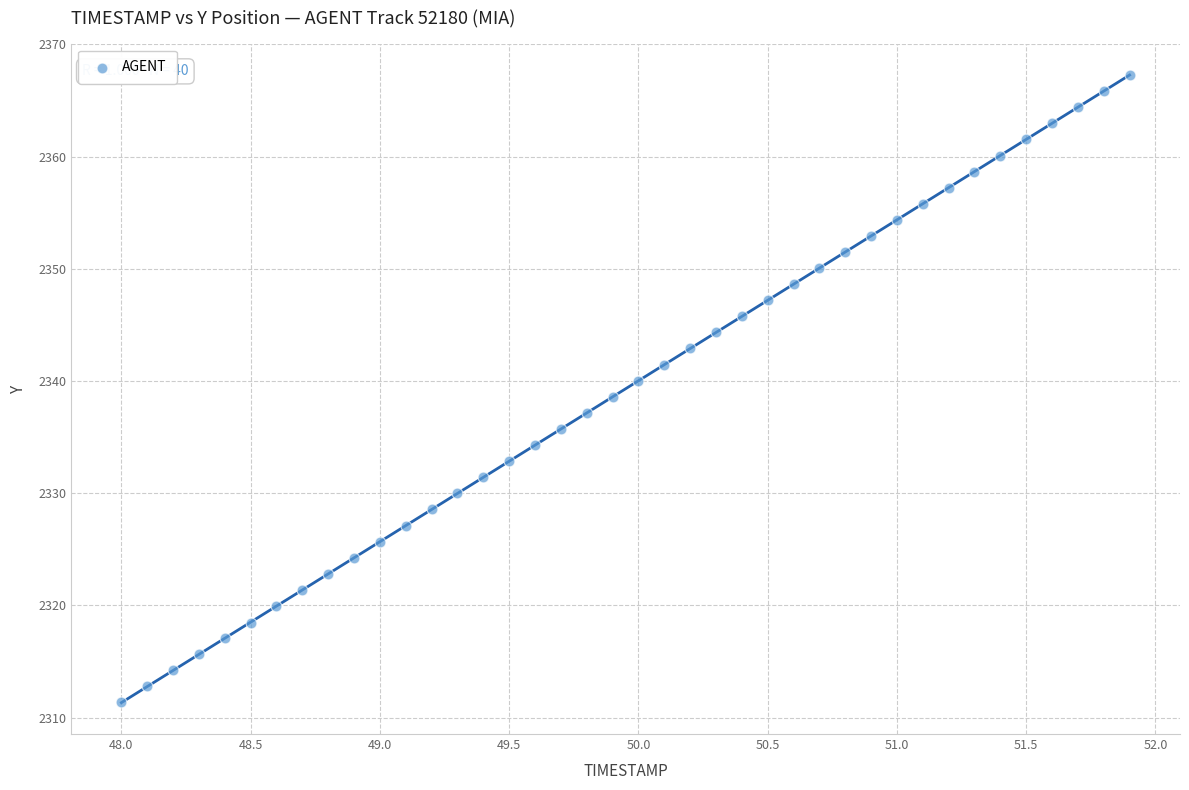

What is the range of X values (max minus min)?

3.9